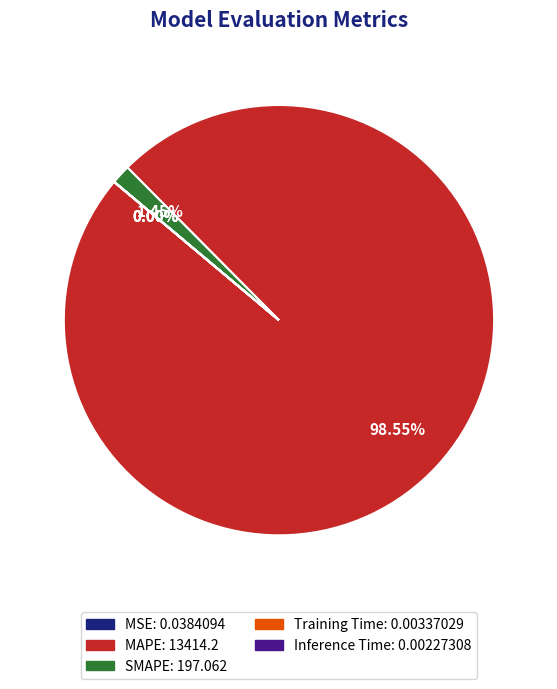

What is the largest slice in the pie chart?

MAPE